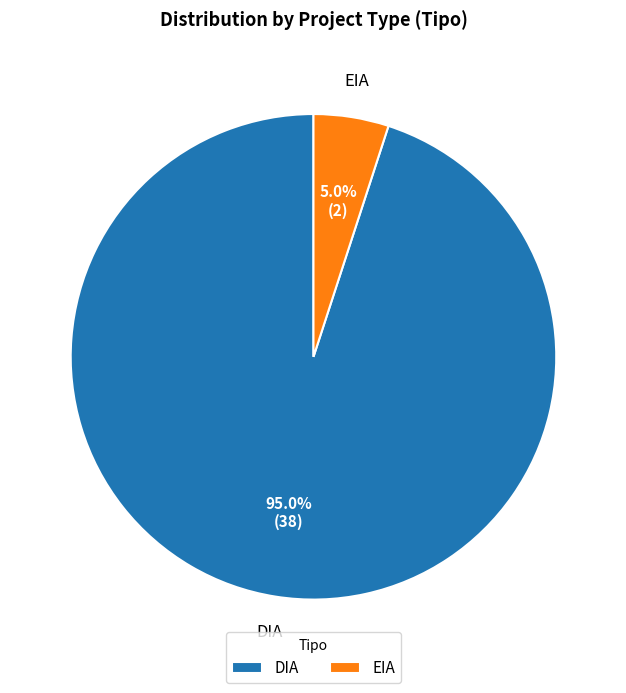

Which has a higher value, DIA or EIA?

DIA